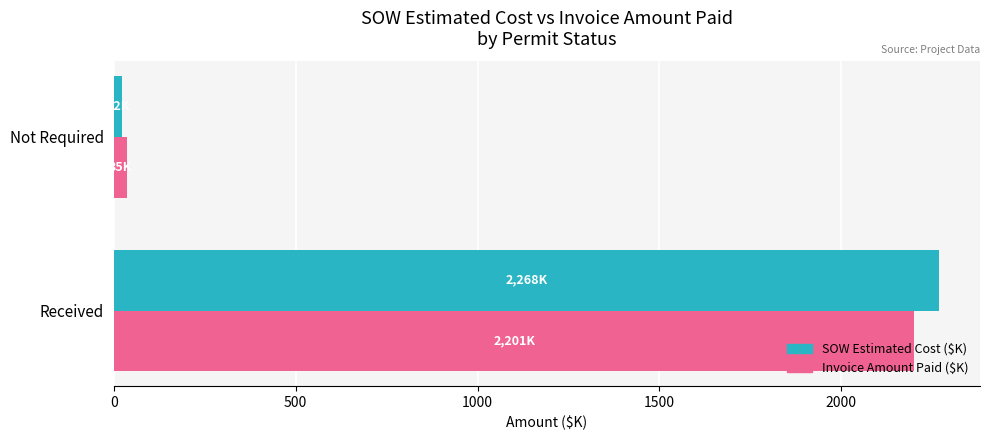

What is the approximate value of Invoice Amount Paid ($K) at Received?

2201.4